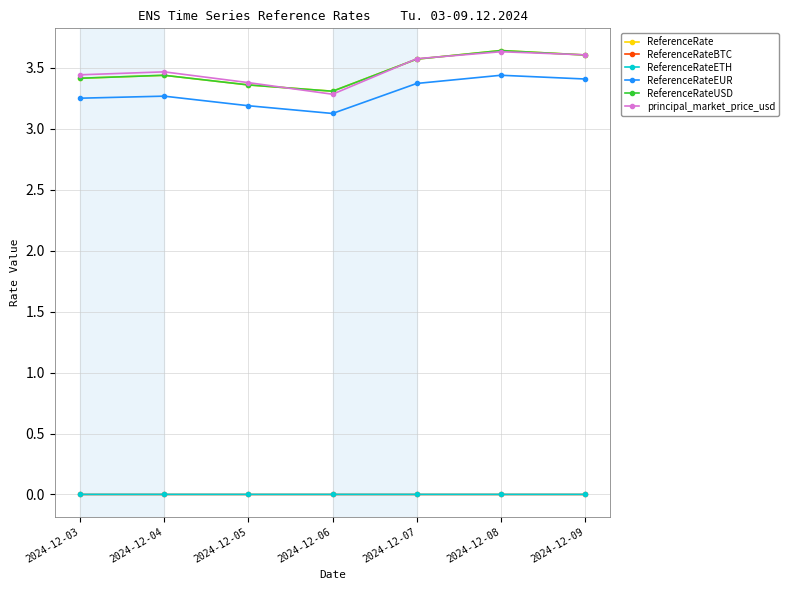

Reading left to right, what are all the values shown in this chart?

ReferenceRate: 3.4	3.4	3.4	3.3	3.6	3.6	3.6
ReferenceRateBTC: 0.0	0.0	0.0	0.0	0.0	0.0	0.0
ReferenceRateETH: 0.0	0.0	0.0	0.0	0.0	0.0	0.0
ReferenceRateEUR: 3.2	3.3	3.2	3.1	3.4	3.4	3.4
ReferenceRateUSD: 3.4	3.4	3.4	3.3	3.6	3.6	3.6
principal_market_price_usd: 3.4	3.5	3.4	3.3	3.6	3.6	3.6